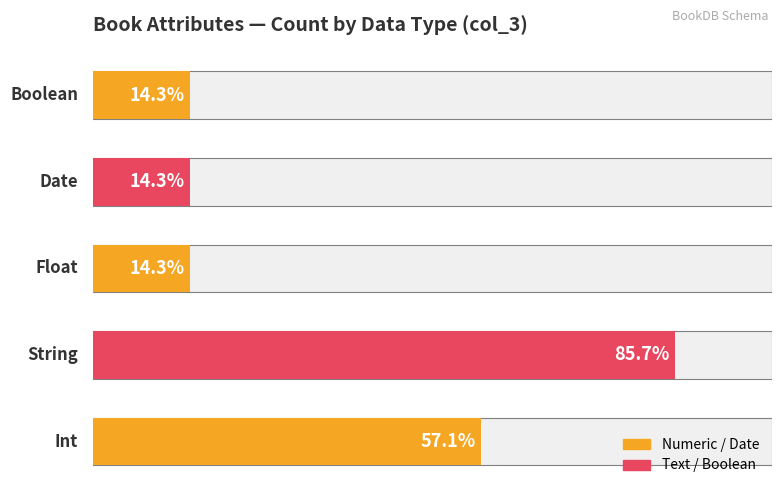

Is it true that the value at 1 is 6?

True